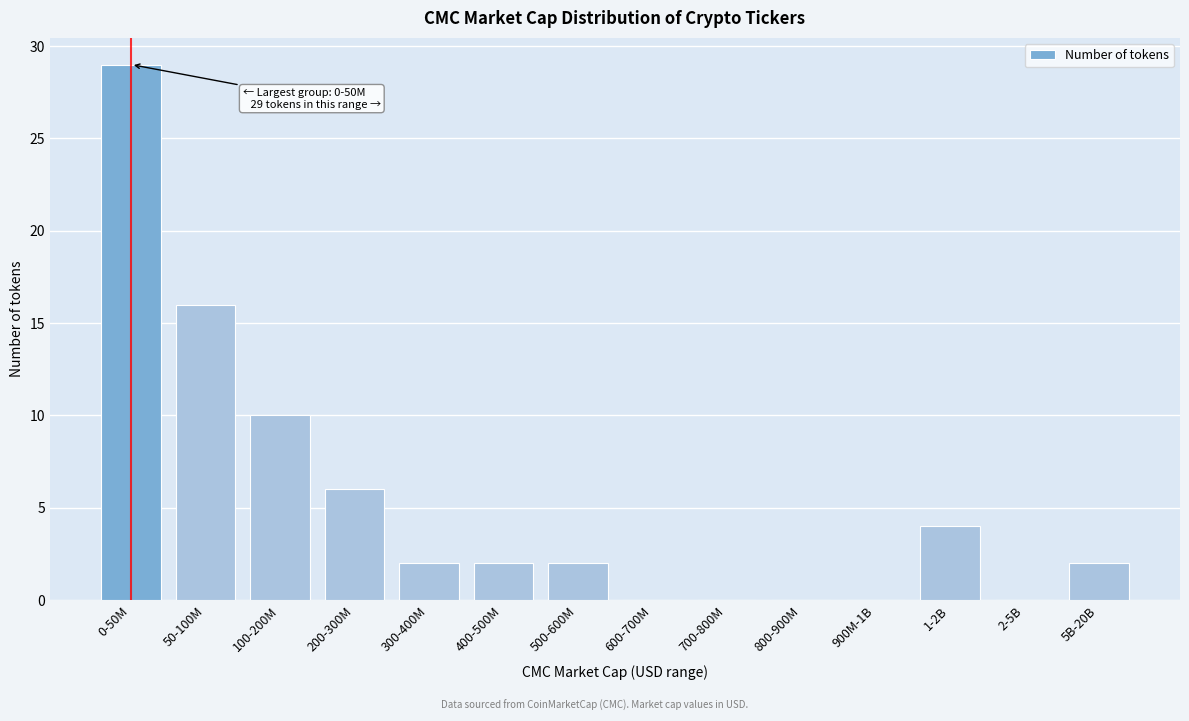

Reading left to right, transcribe all the data shown in this chart.

0-50M=29	50-100M=16	100-200M=10	200-300M=6	300-400M=2	400-500M=2	500-600M=2	600-700M=0	700-800M=0	800-900M=0	900M-1B=0	1-2B=4	2-5B=0	5B-20B=2